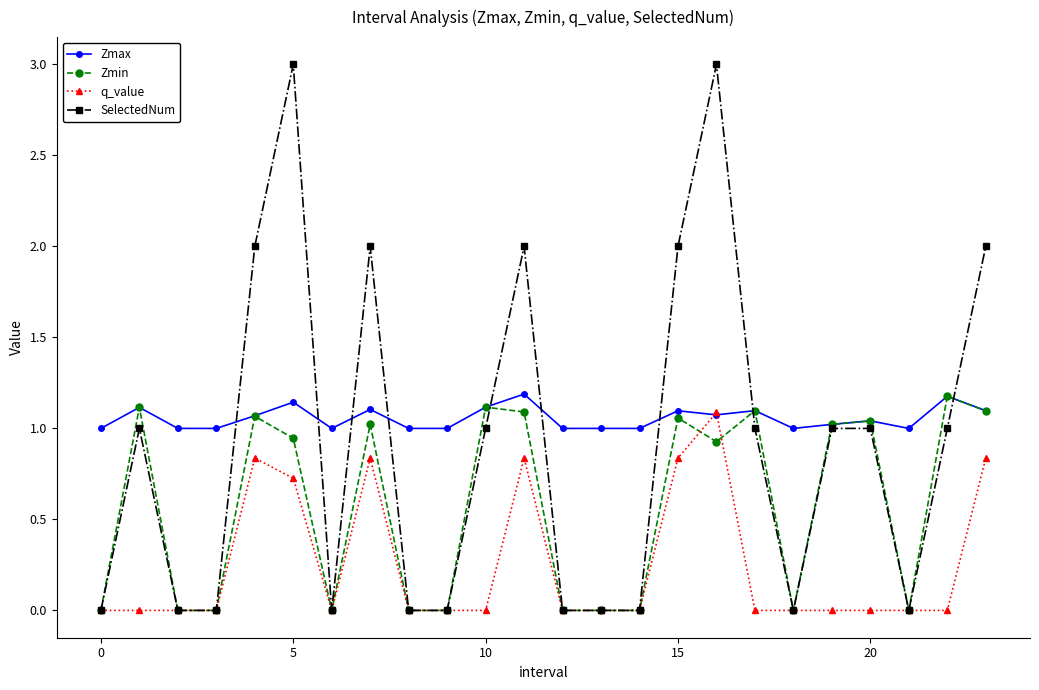

Which series has the largest range (max minus min)?

SelectedNum